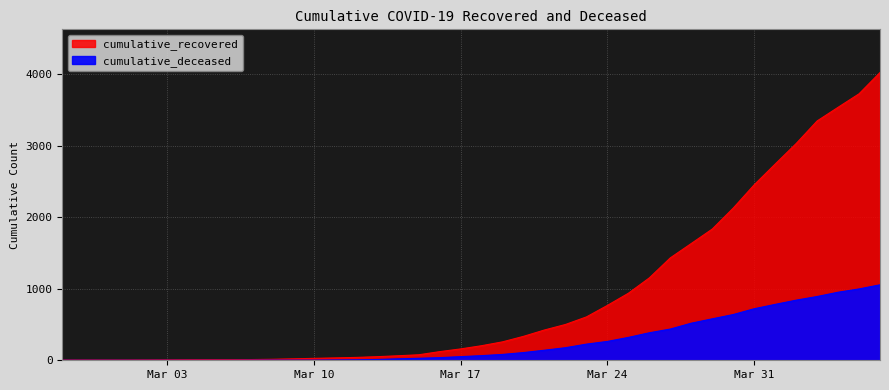

True or false: cumulative_deceased and cumulative_recovered cross at least once.

False